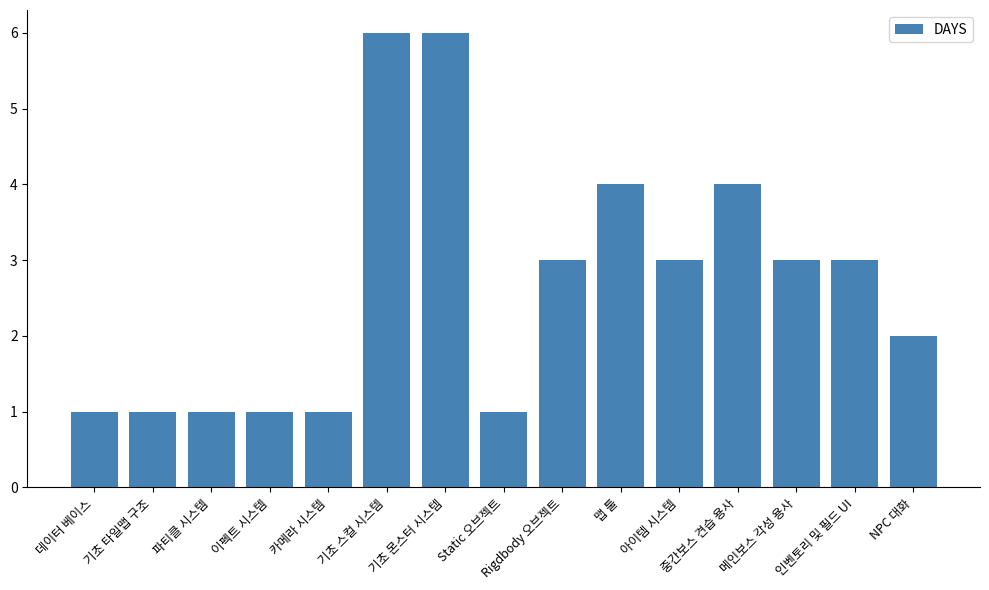

What position from the right is 메인보스 각성 용사?

3